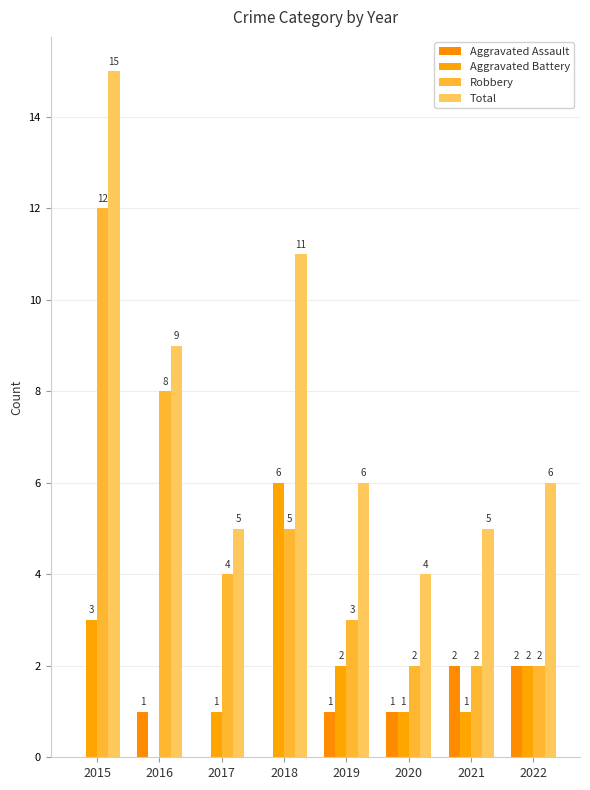

How many series are shown in this chart?

4